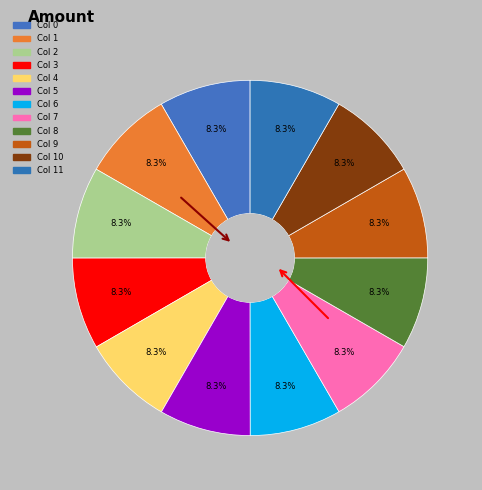

How many slices are in this pie chart?

12